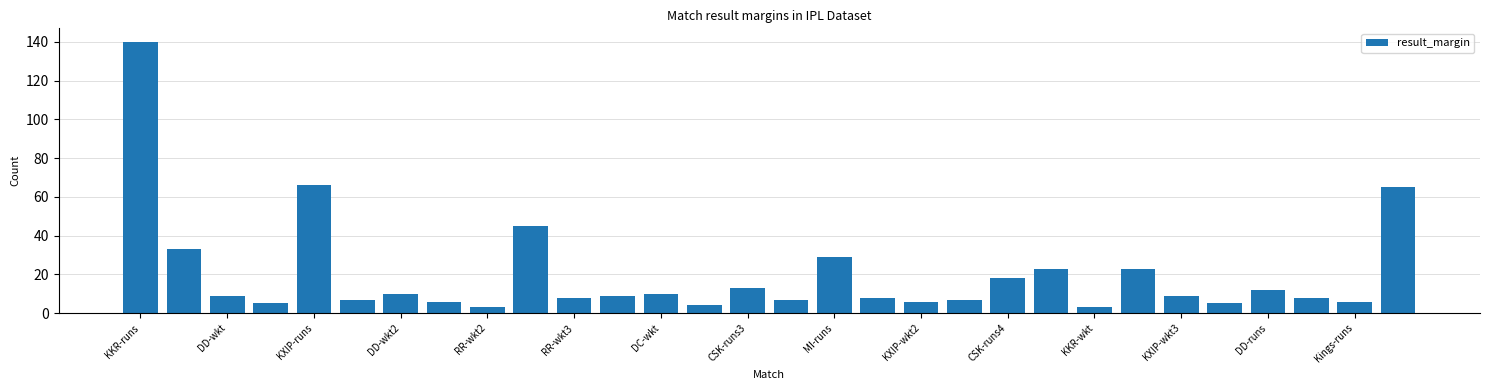

What is the maximum value shown in the chart?

140